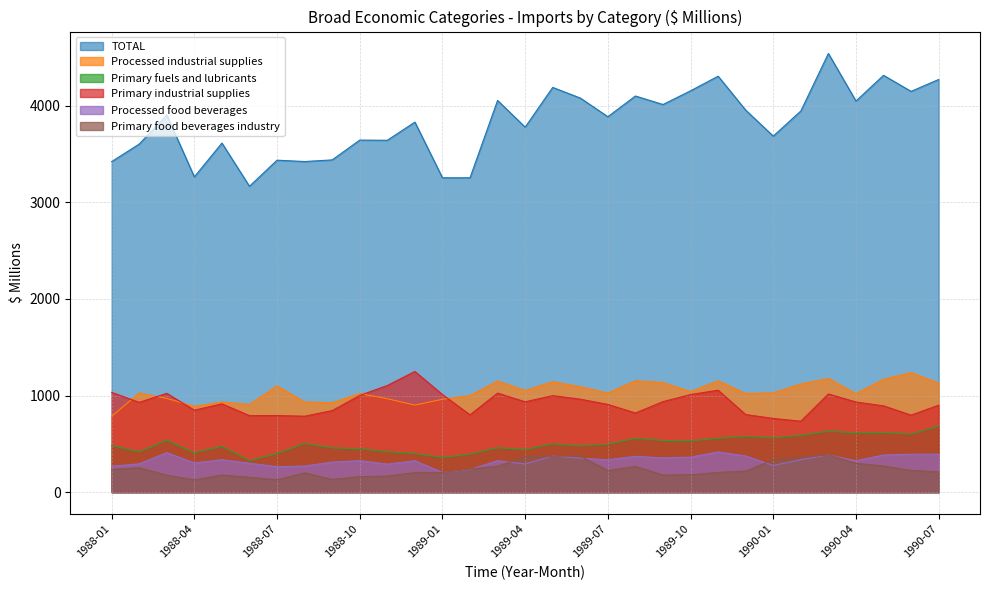

Is the value of Processed food beverages at 1988-11 greater than the value of TOTAL at 1988-01?

No